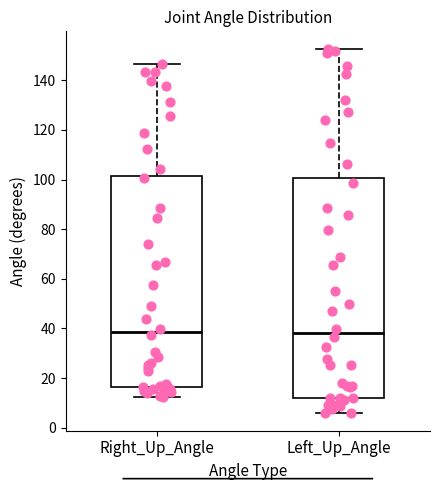

Reading left to right, read every box against the y-axis: the position of its median line, the range the box covers, and the ends of its whiskers. The values are not printed on the chart, so give them approximately, as read against the axis.

Right_Up_Angle: median 38, box 16 to 102, whiskers 12 to 146
Left_Up_Angle: median 38, box 12 to 100, whiskers 6 to 152